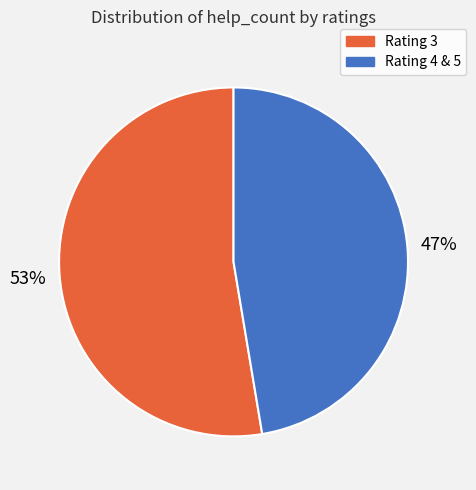

Is there any slice that represents more than half of the pie?

Yes